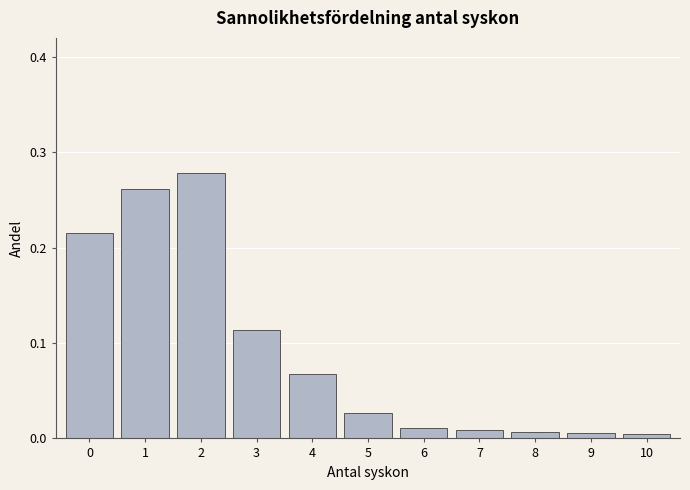

True or false: the data shows 0.1 at 0.

False